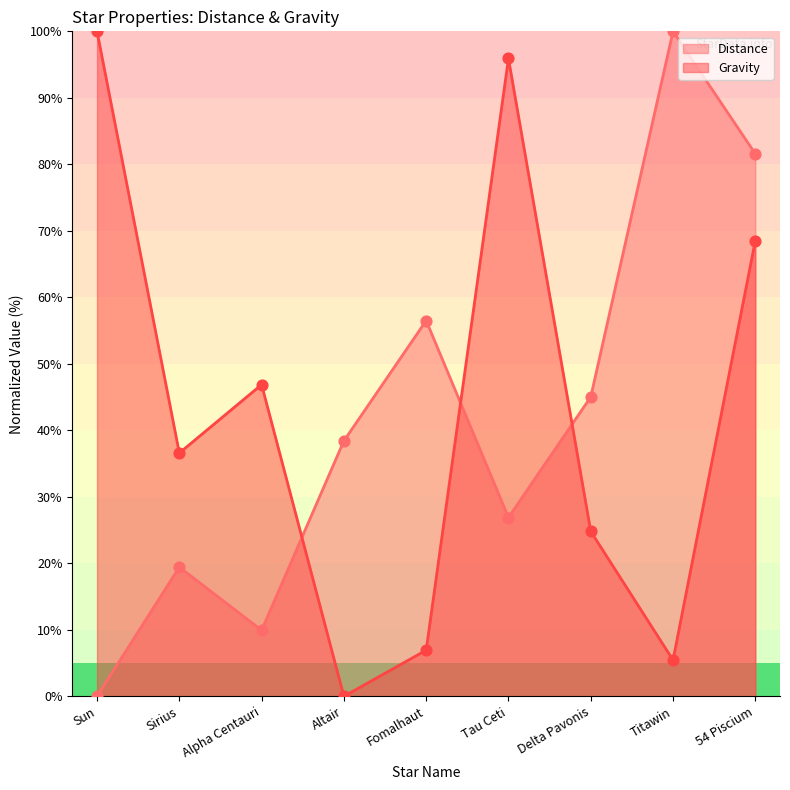

Which series reaches the maximum Y coordinate?

Distance